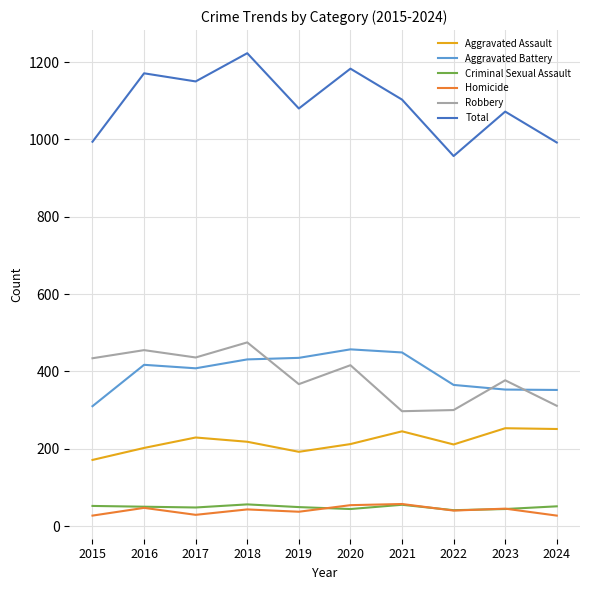

The value of Robbery at 2021 is 183. True or false?

False